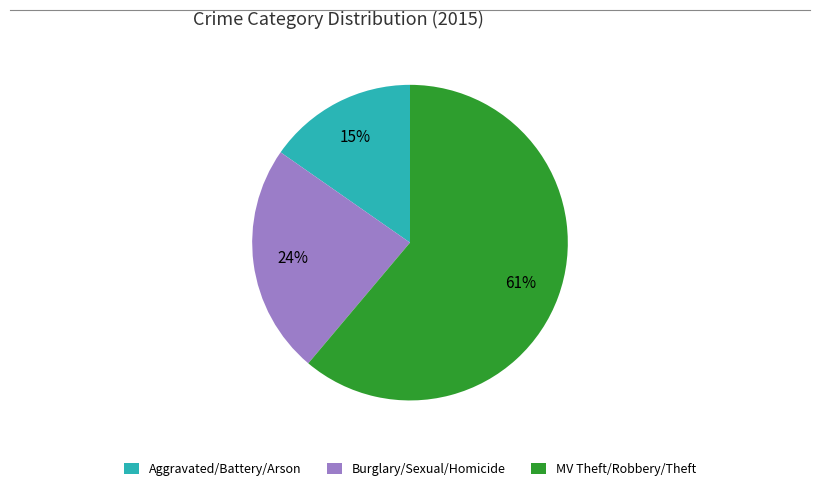

What percentage is the Aggravated/Battery/Arson slice, to the nearest percent?

15%